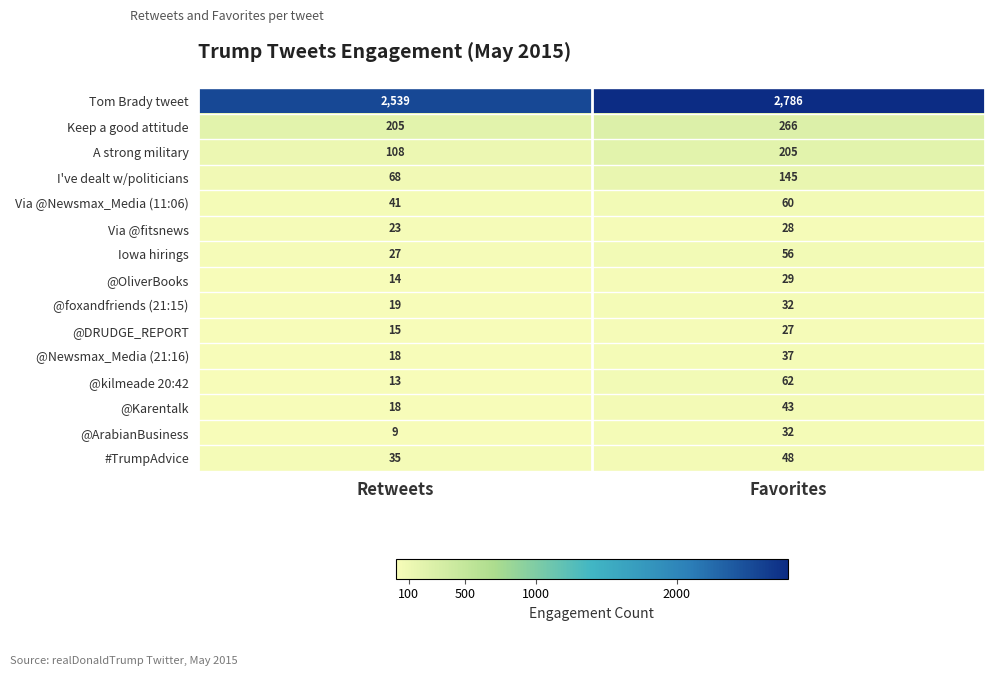

What is the total value across all series at Retweets?

3152